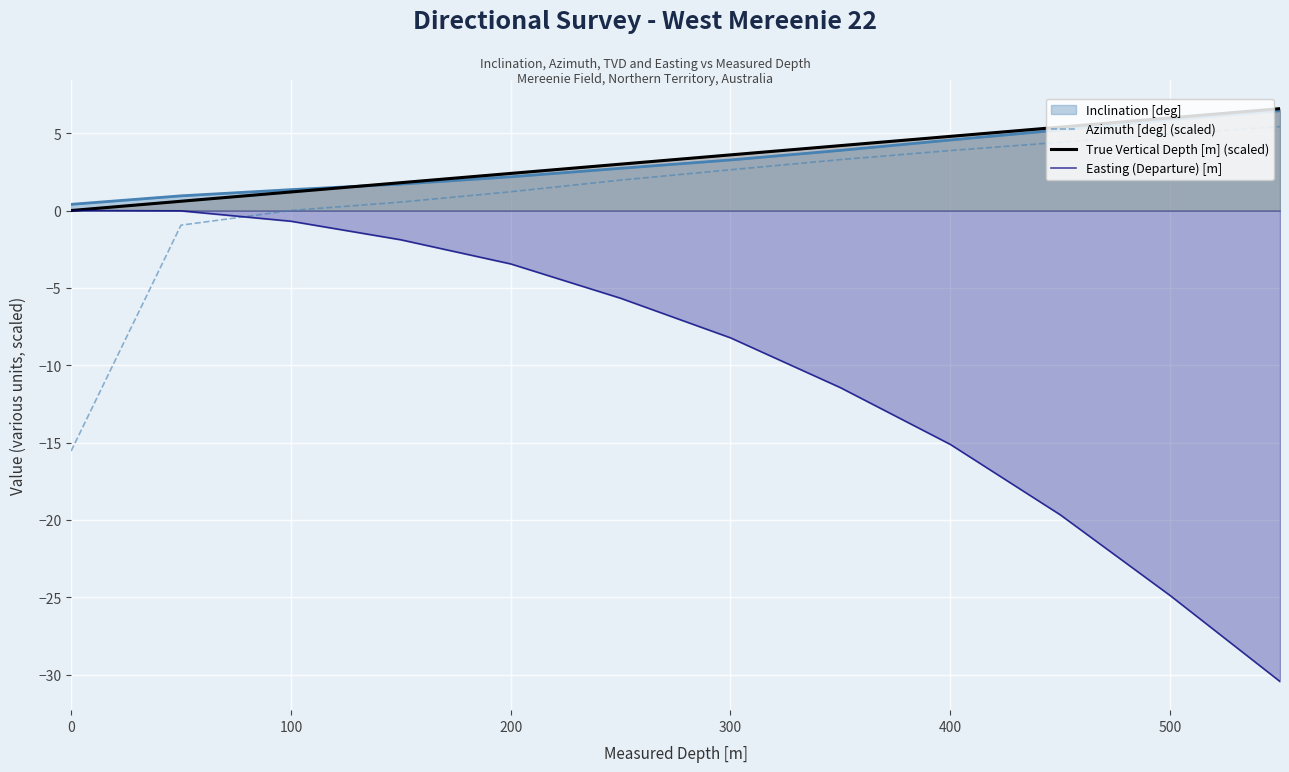

Which series changed the most between 0 and 300?

Azimuth [deg] (scaled)